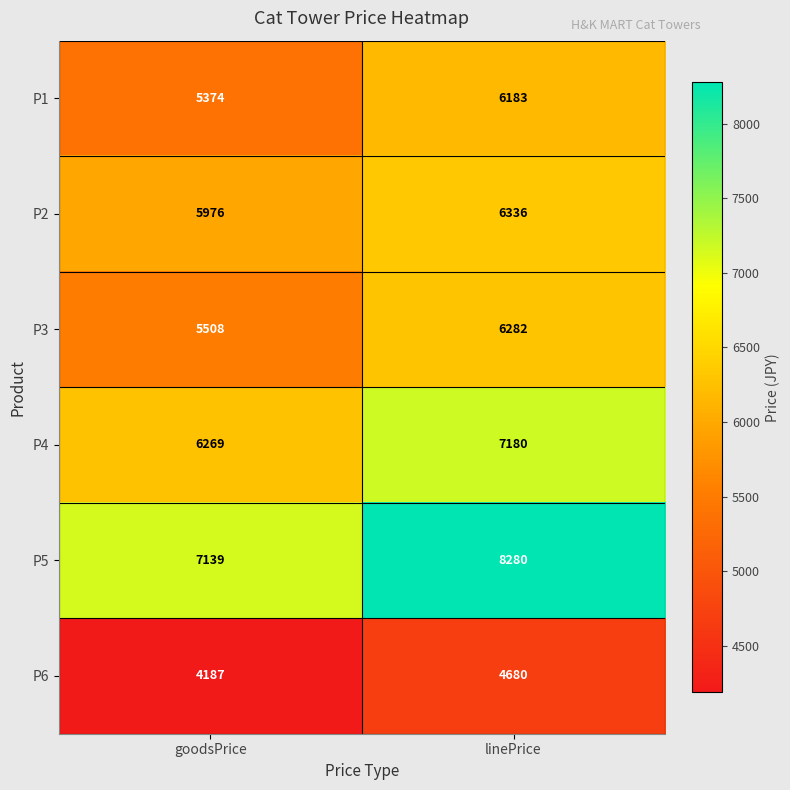

What is the difference between the maximum and minimum values in the P4 series?

911